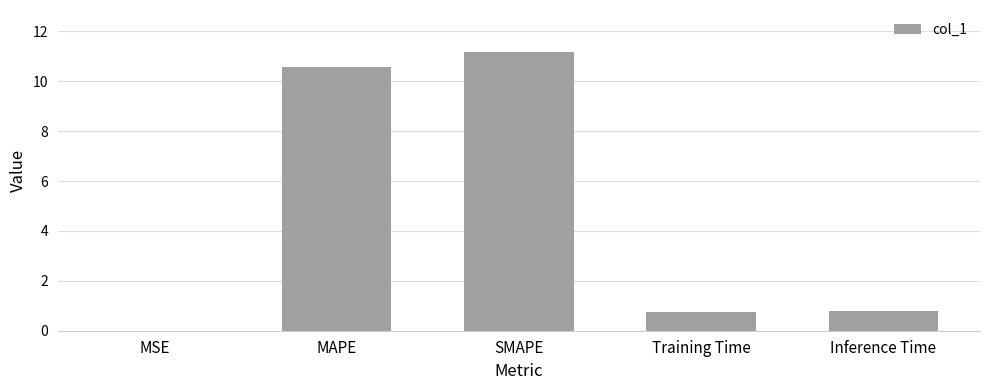

True or false: the data shows 0.8 at Training Time.

True